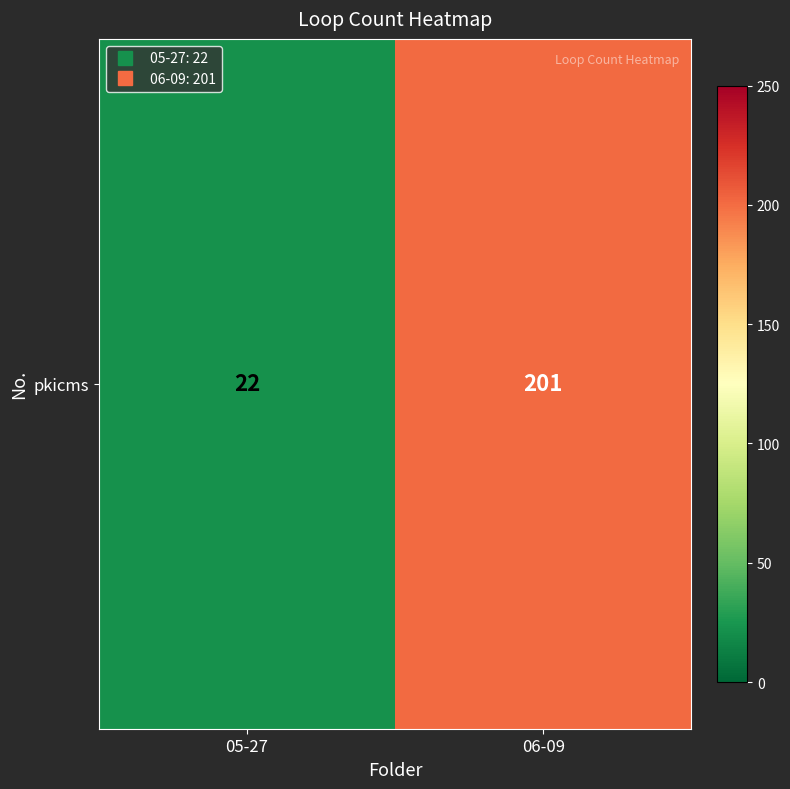

How many values are between 22 and 201?

2